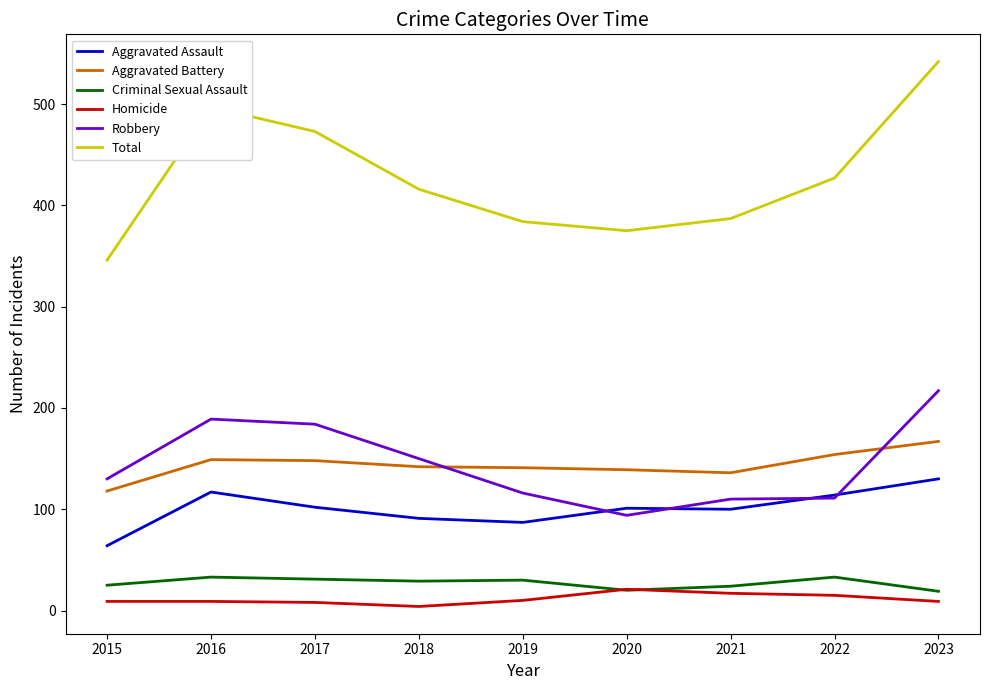

Is it true that Aggravated Battery equals 118 at 2015?

True